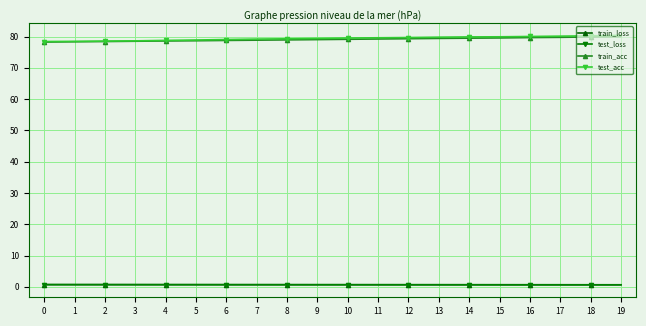

What is the spread (max minus min) of values at 1?

77.8